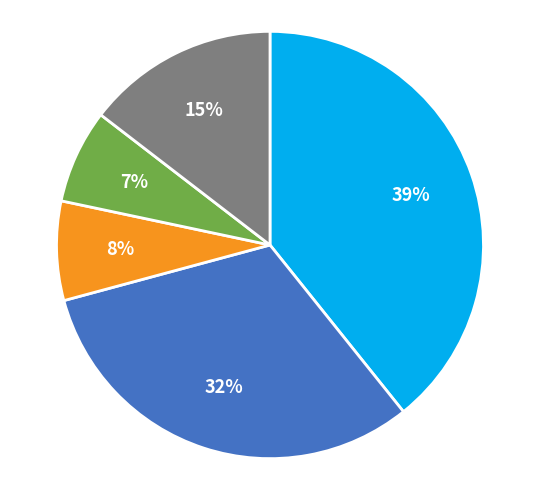

To the nearest percent, what is the average slice percentage?

20%